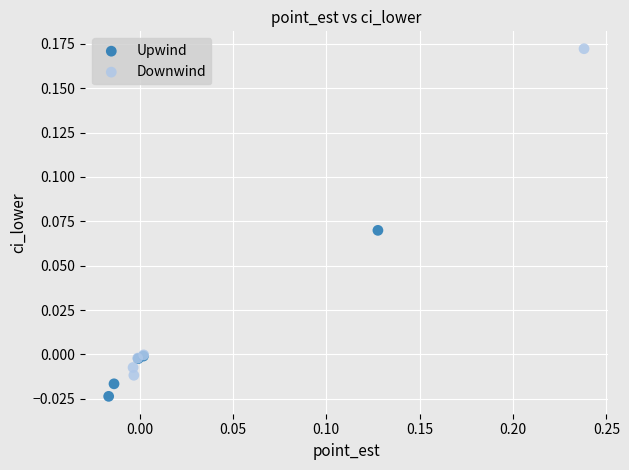

What are all the series names shown in the legend?

Upwind, Downwind